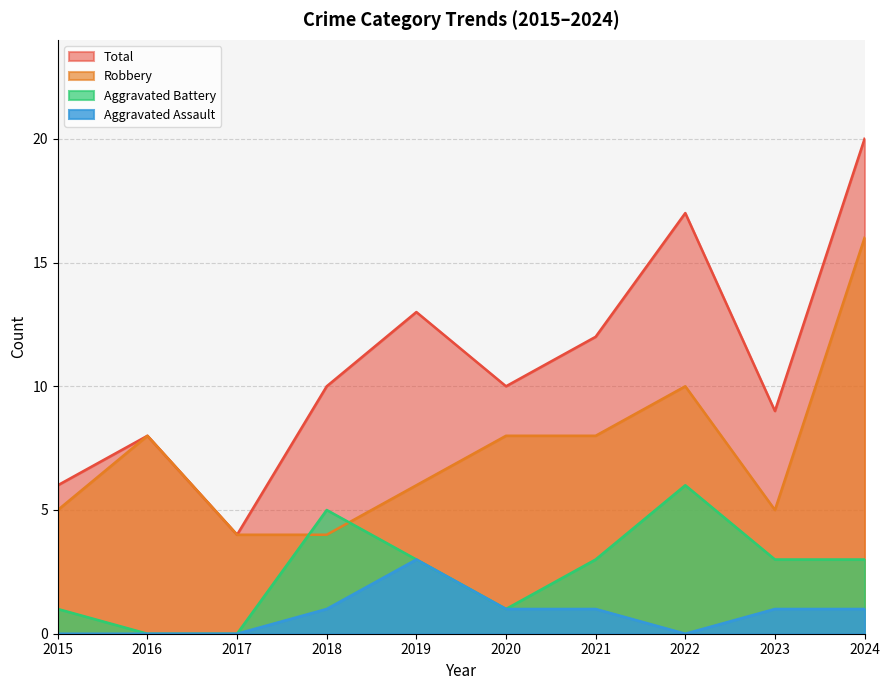

Which category has the highest value across all series?

2024